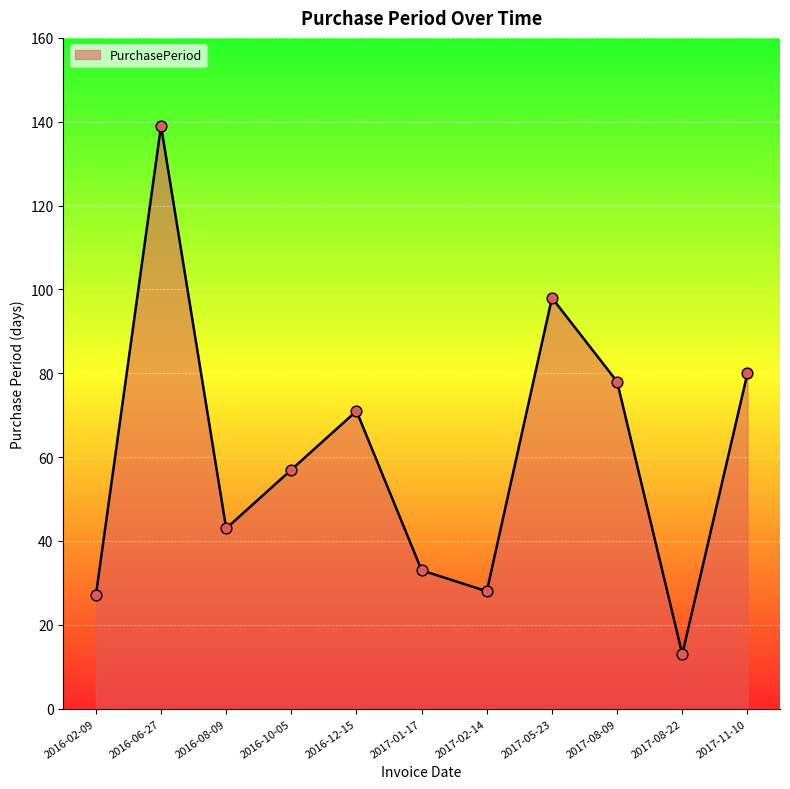

Which has a higher value, 2016-12-15 or 2017-01-17?

2016-12-15